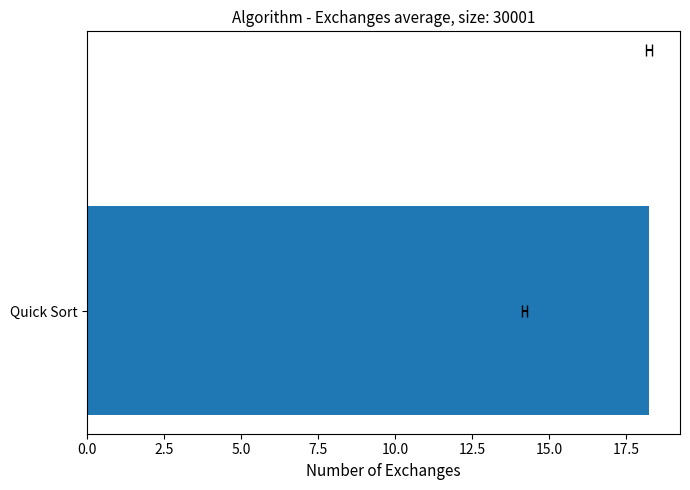

What position from the left is 0.0?

1